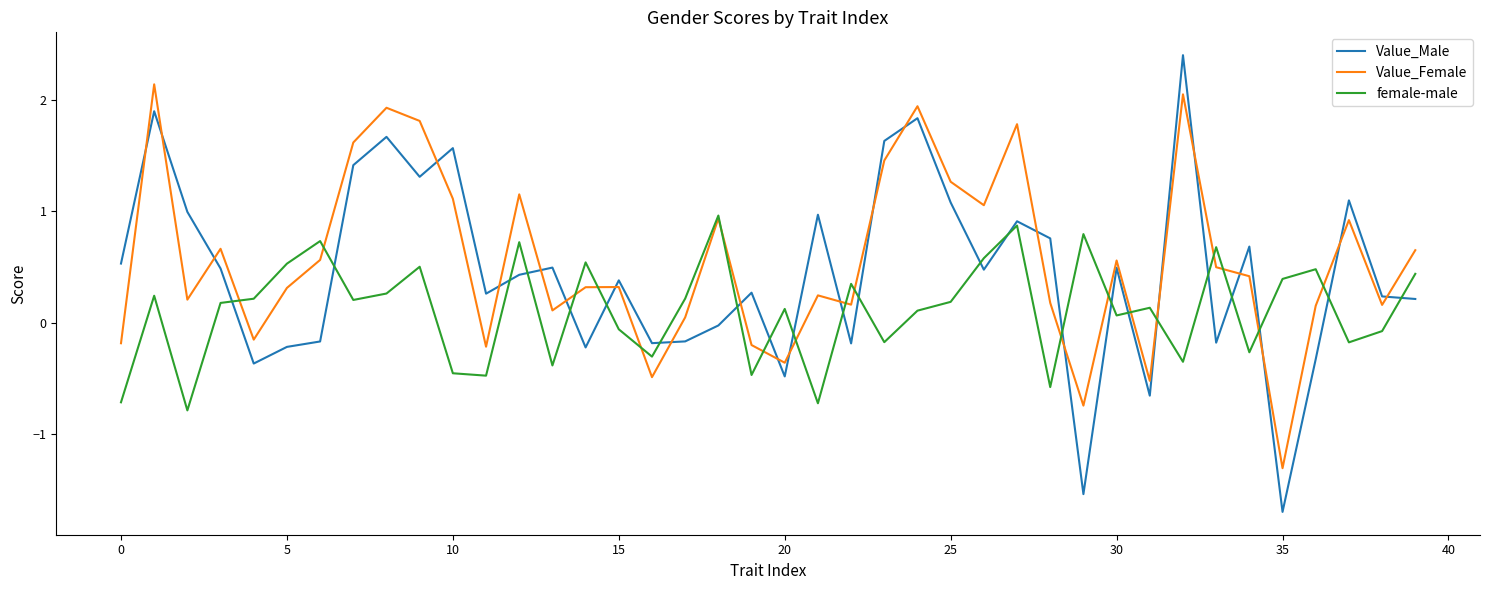

What is the maximum value for Value_Male?

2.4